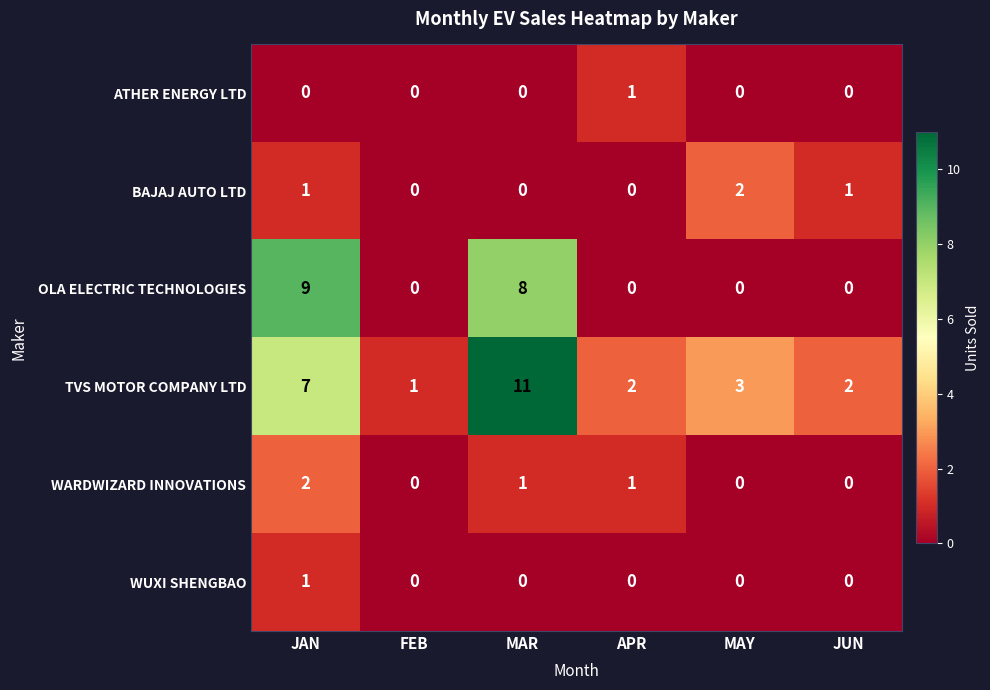

What is the average value of the TVS MOTOR COMPANY LTD series?

4